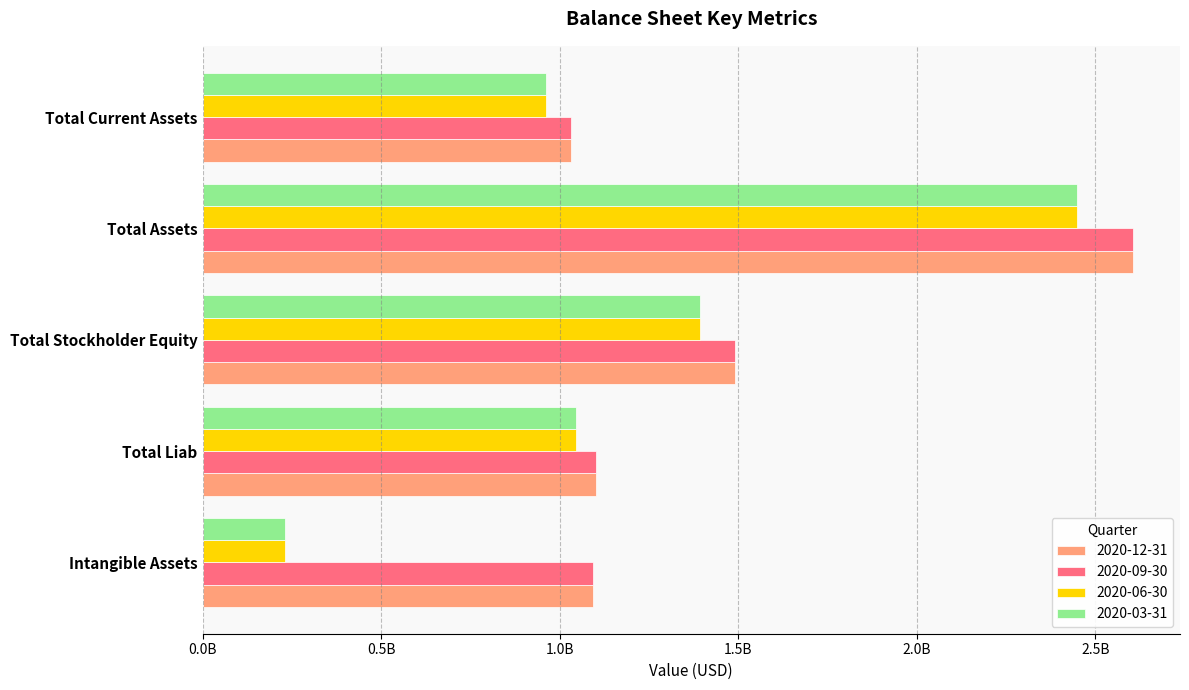

Reading left to right, what are all the values shown in this chart?

2020-12-31: 1093100000	1102700000	1490800000	2606300000	1030900000
2020-09-30: 1093100000	1102700000	1490800000	2606300000	1030900000
2020-06-30: 231200000	1045200000	1391500000	2448600000	961000000
2020-03-31: 231200000	1045200000	1391500000	2448600000	961000000